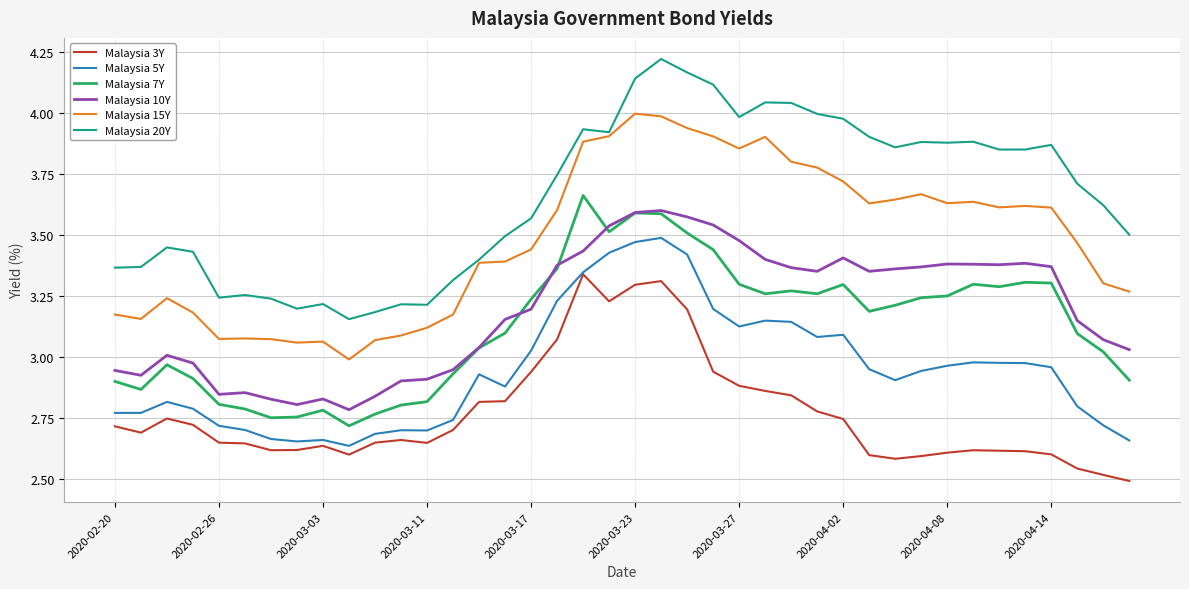

Which series has the largest range (max minus min)?

Malaysia 20Y